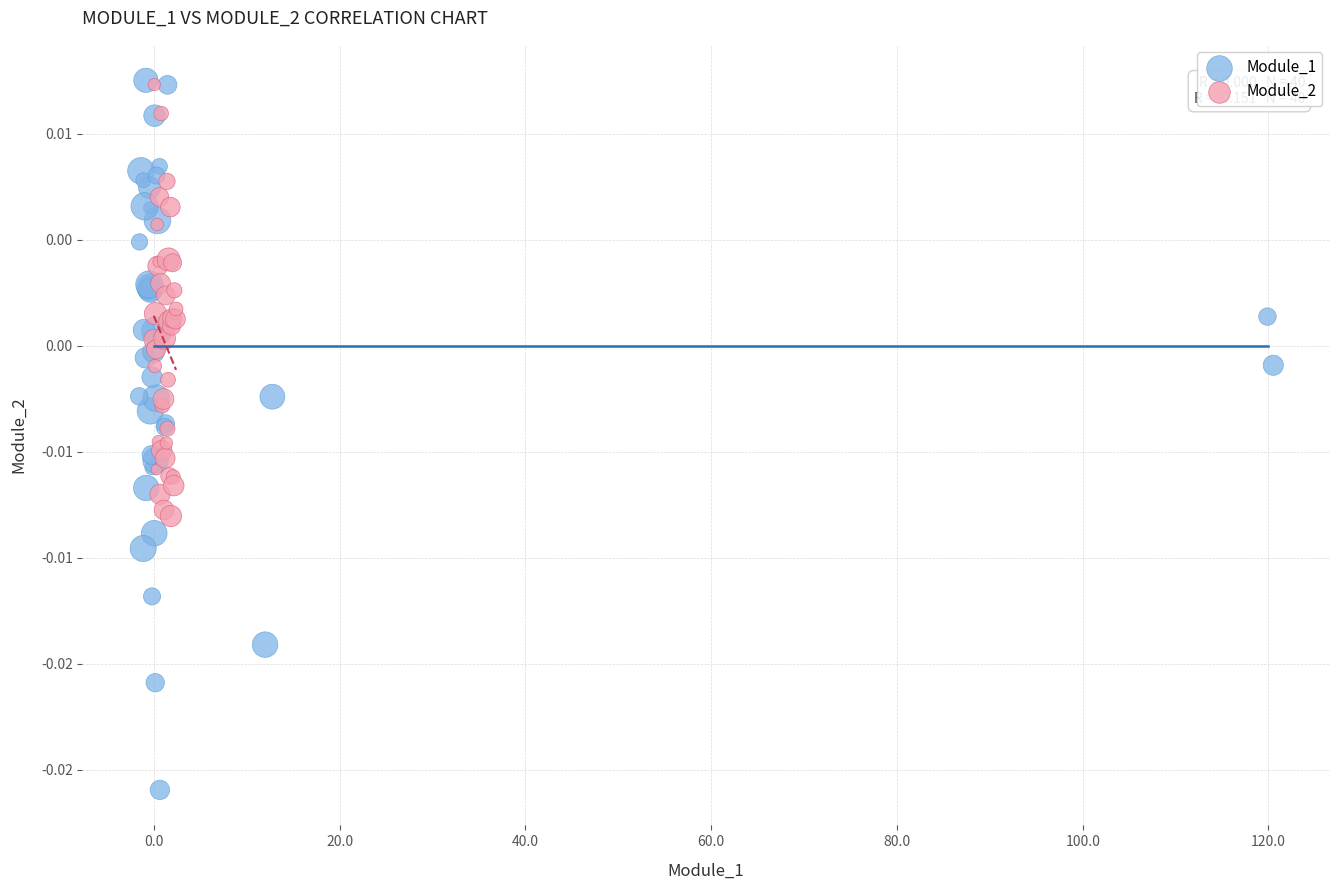

What are all the series names shown in the legend?

Module_1, Module_2